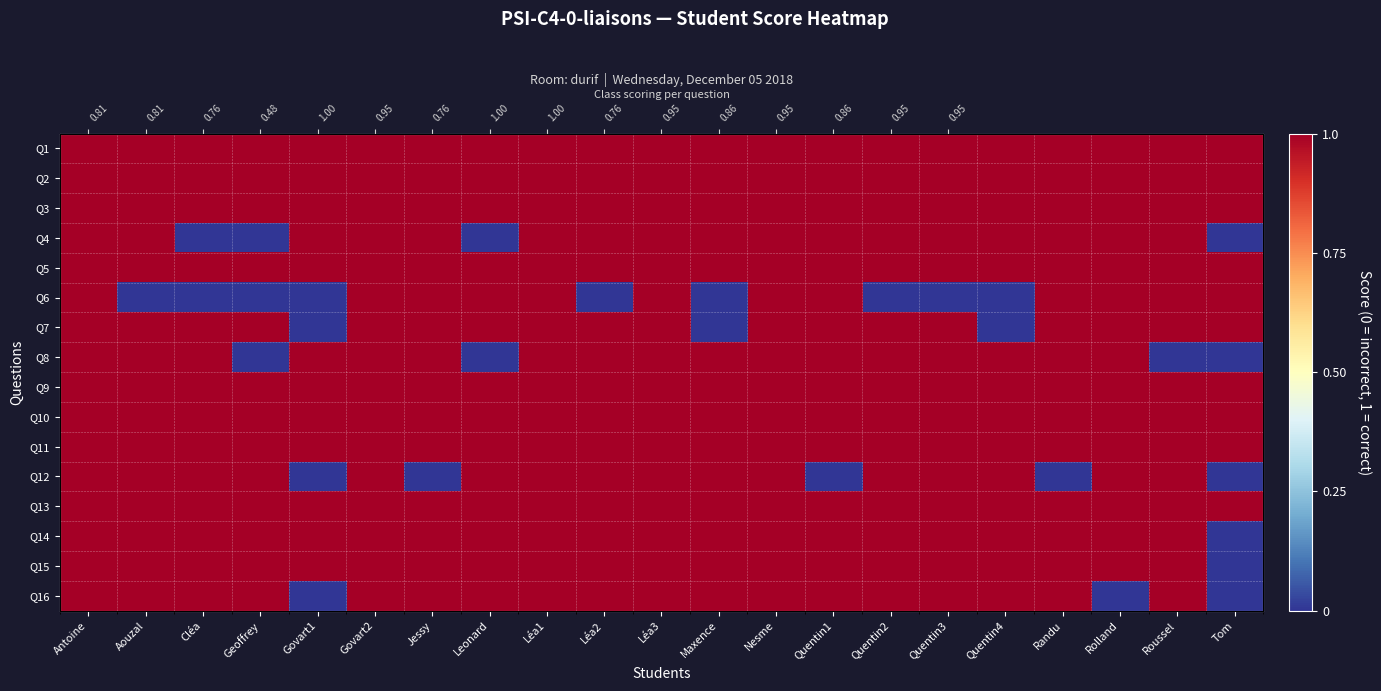

How many Q4 values are between 1 and 2?

17